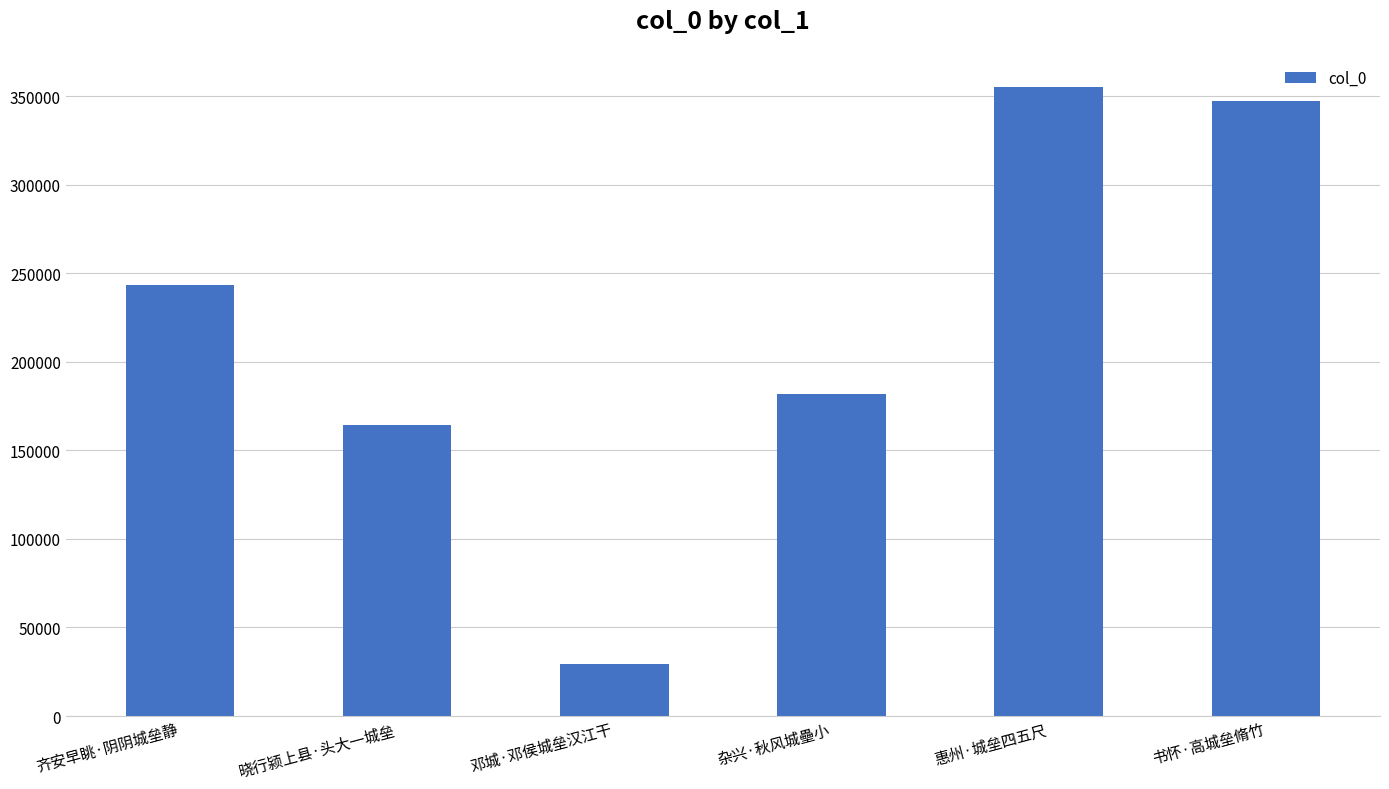

How many series are shown in this chart?

1